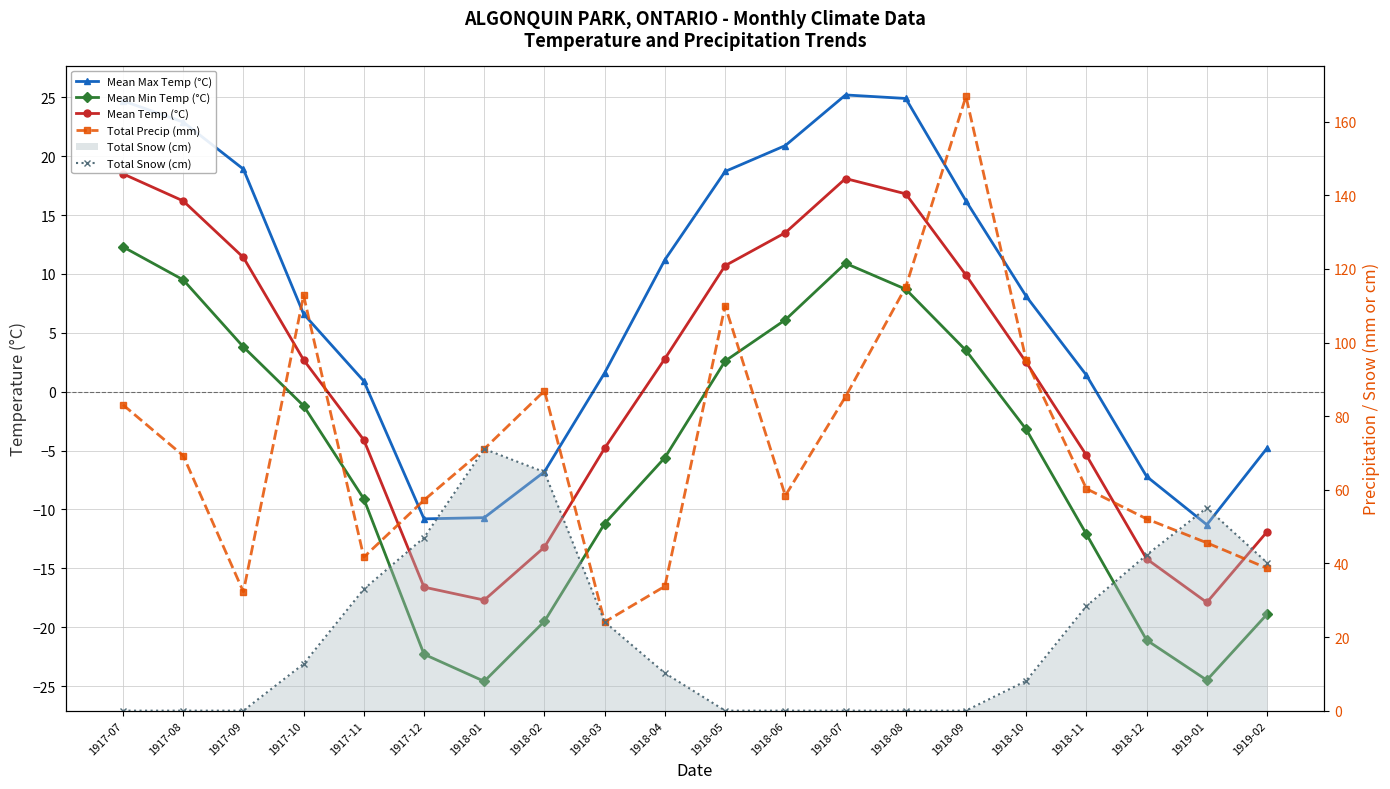

What is the label of the 18th point from the right?

1917-09